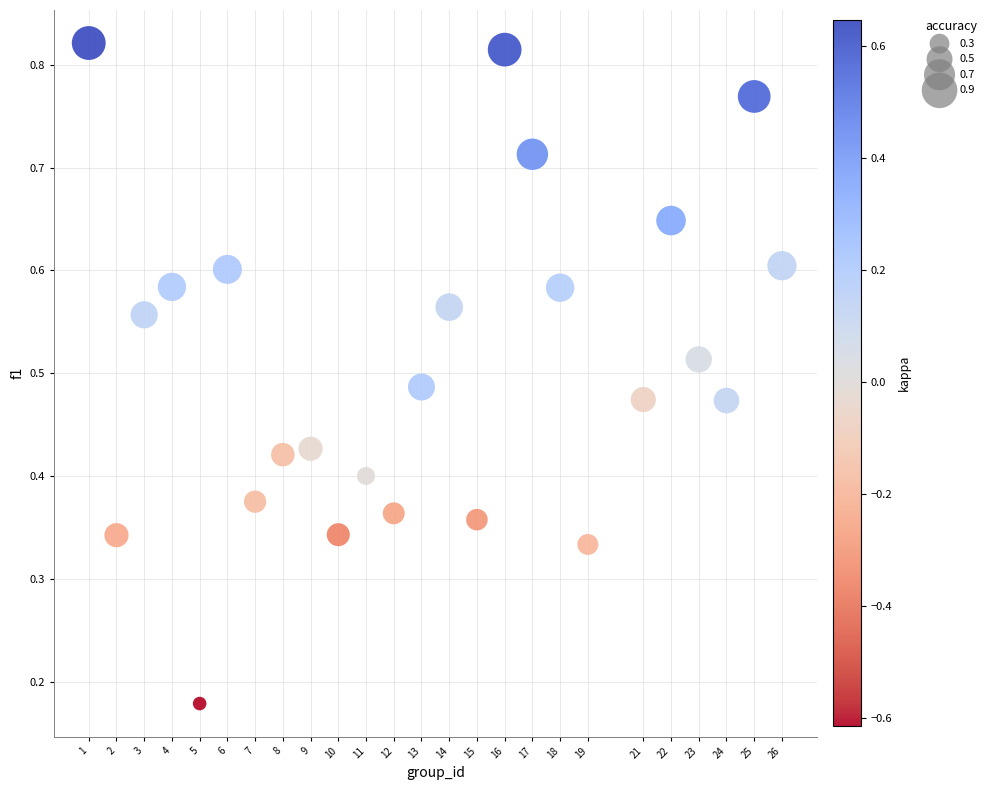

What is the range of X values (max minus min)?

25.0